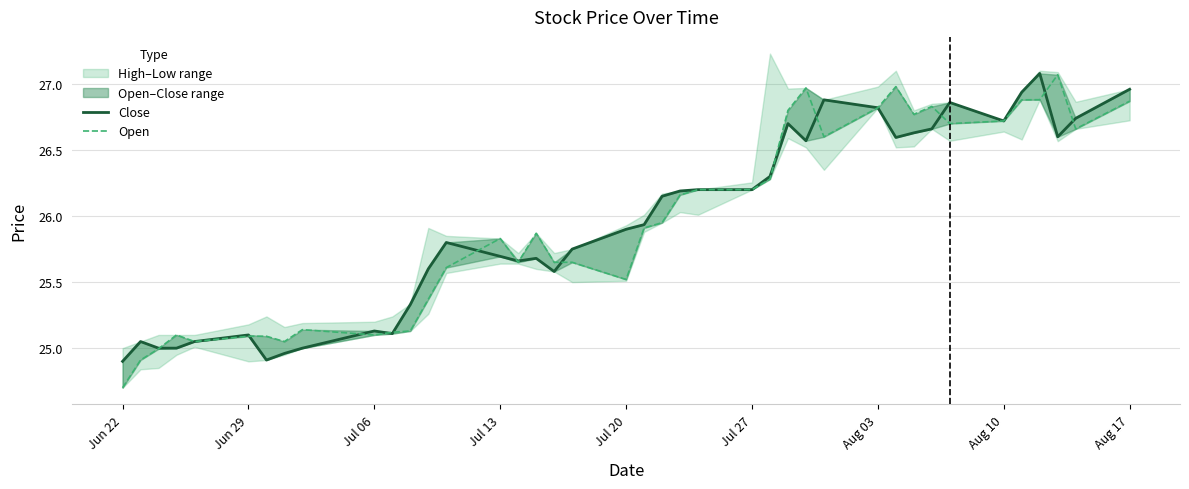

What is the average value of the Close series?

25.9